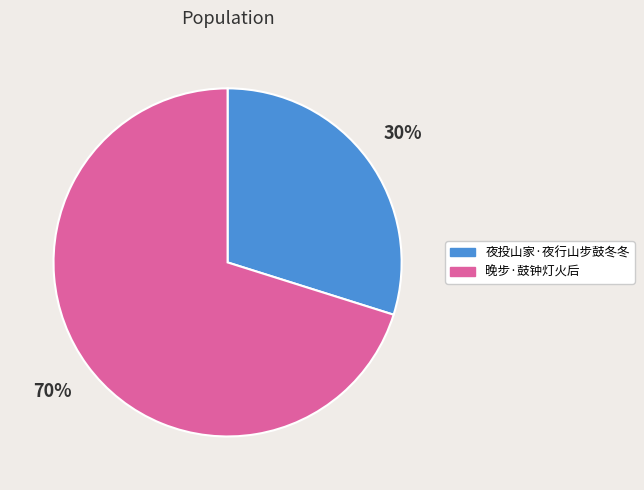

Is there any slice that represents more than half of the pie?

Yes